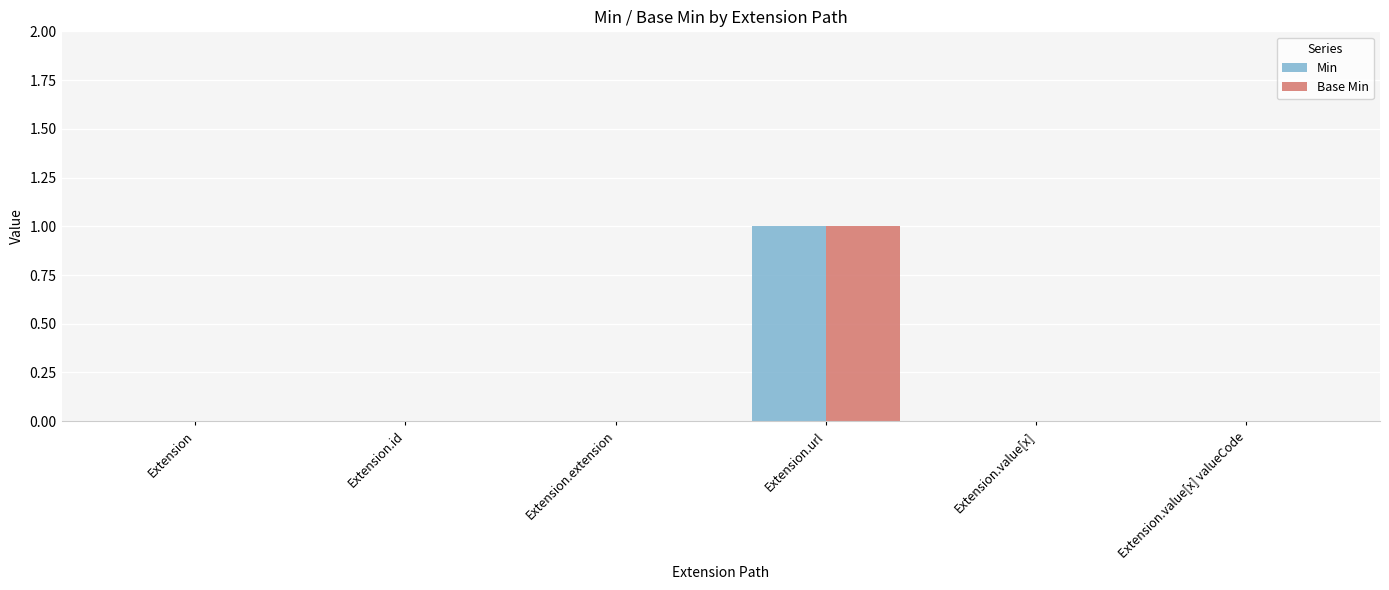

What are all the series names shown in the legend?

Min, Base Min